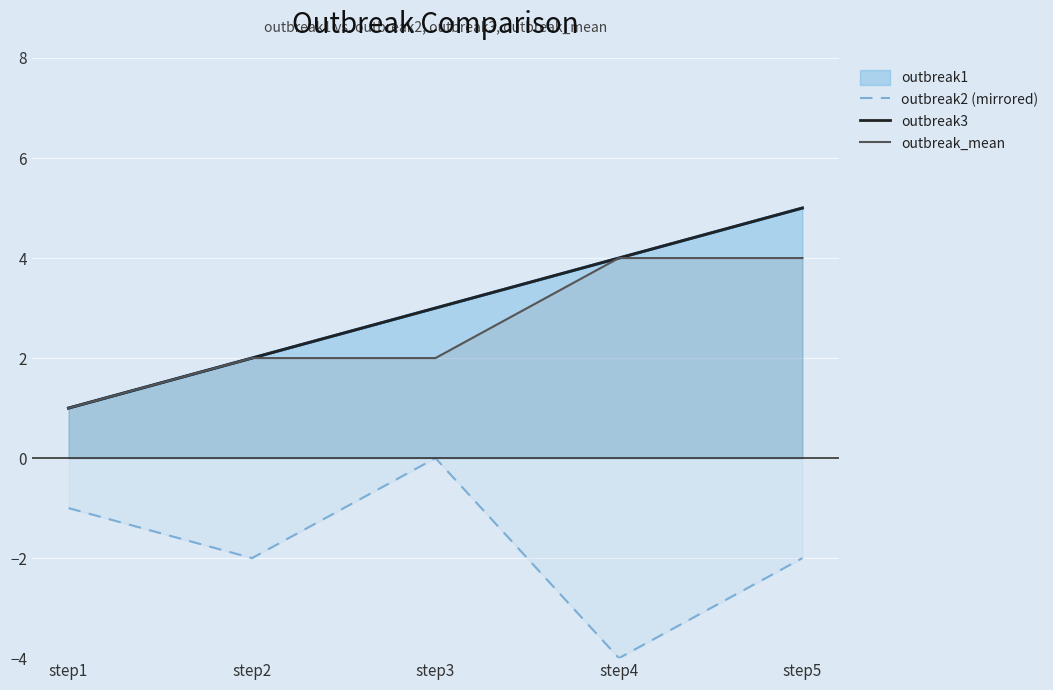

What is the sum of the outbreak2 (mirrored) values at step1 and step3?

-1